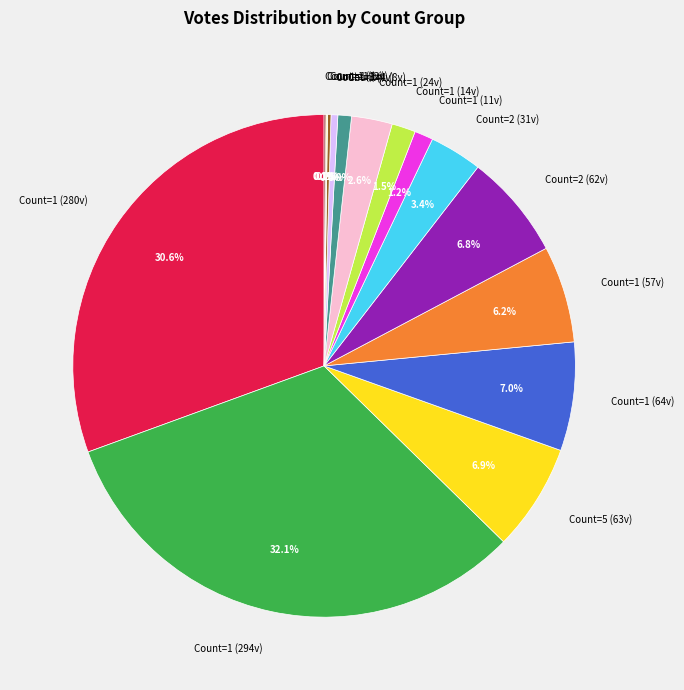

Is there any slice that represents more than half of the pie?

No